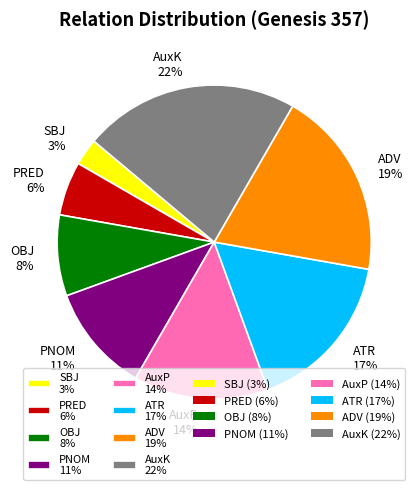

What is the ratio of the value at ADV to the value at AuxP?

1.4